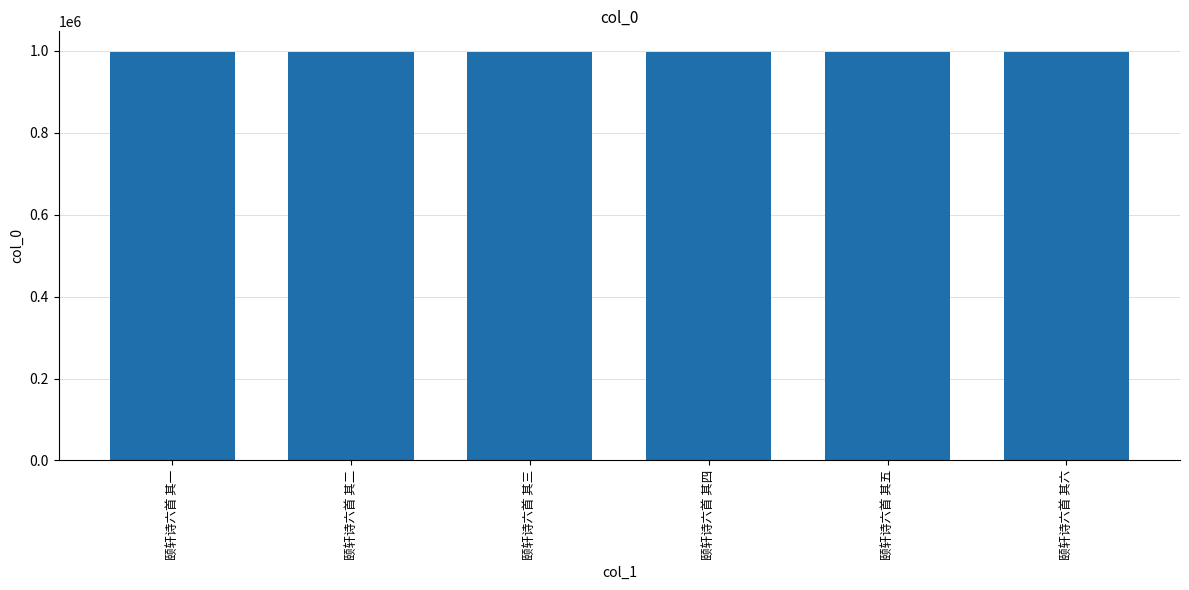

Count the values in the range 997270 to 997273.

4